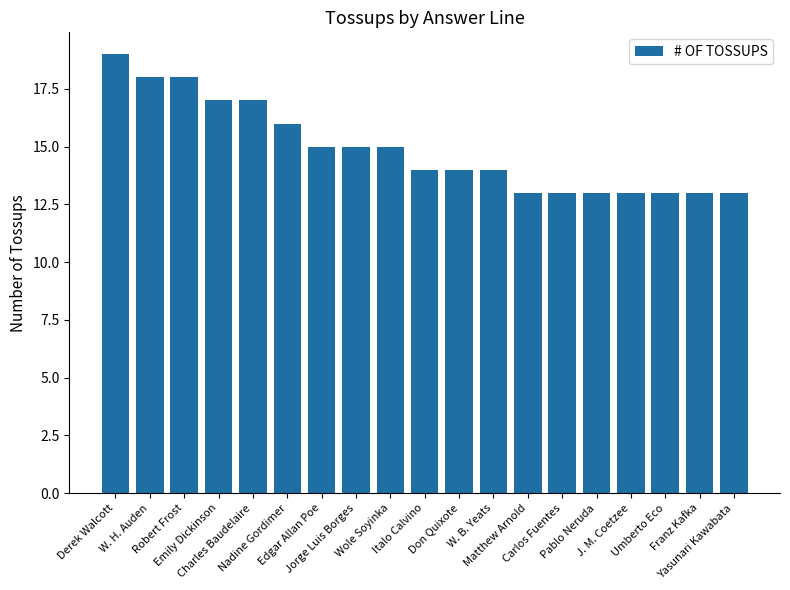

The chart shows a value of 9 at Robert Frost. True or false?

False